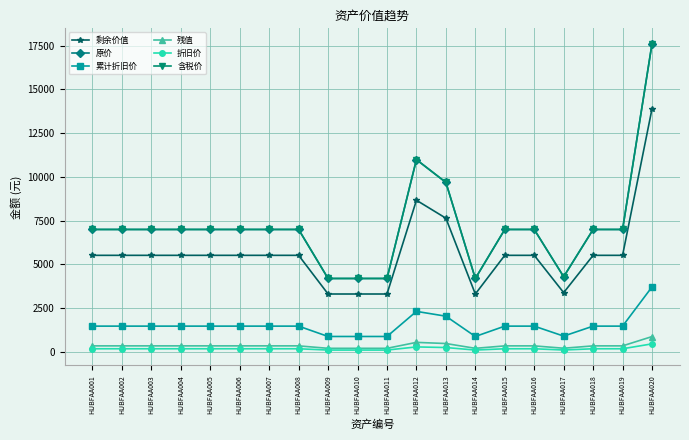

At which label does 累计折旧价 reach its peak?

HUBFAA020